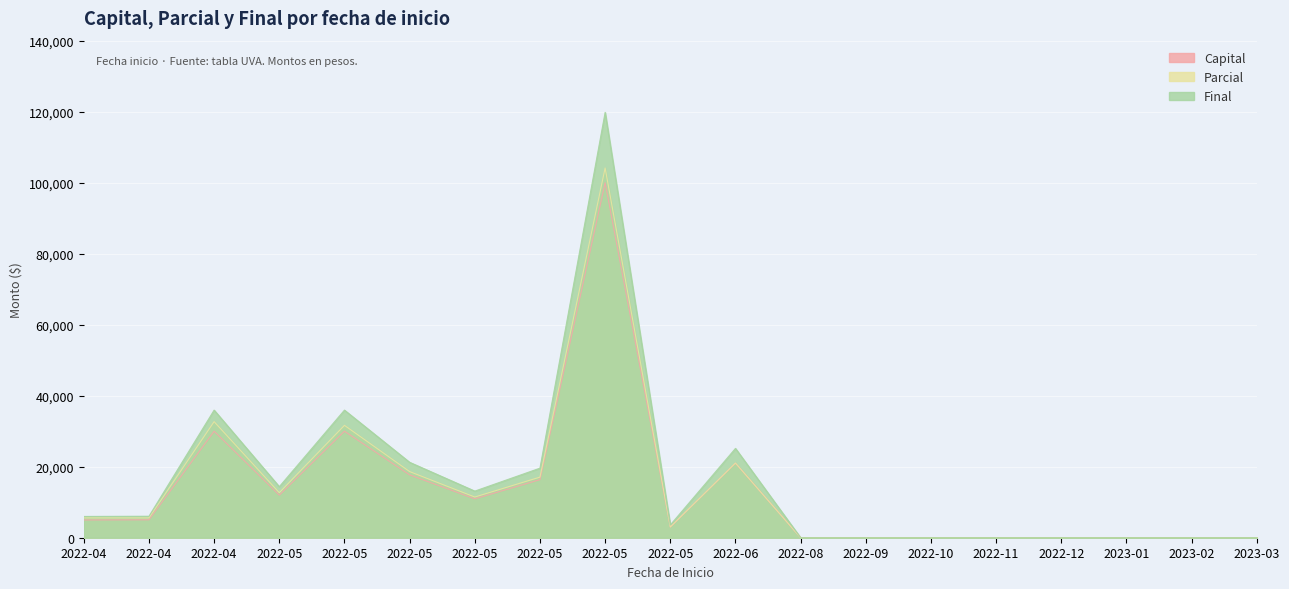

True or false: Capital and Final cross at least once.

False